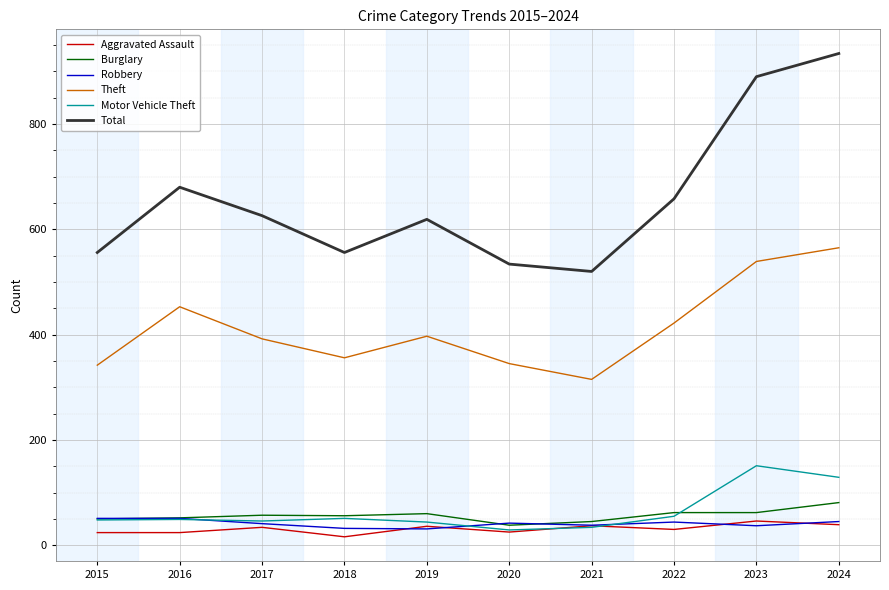

How many lines are shown in the chart?

6